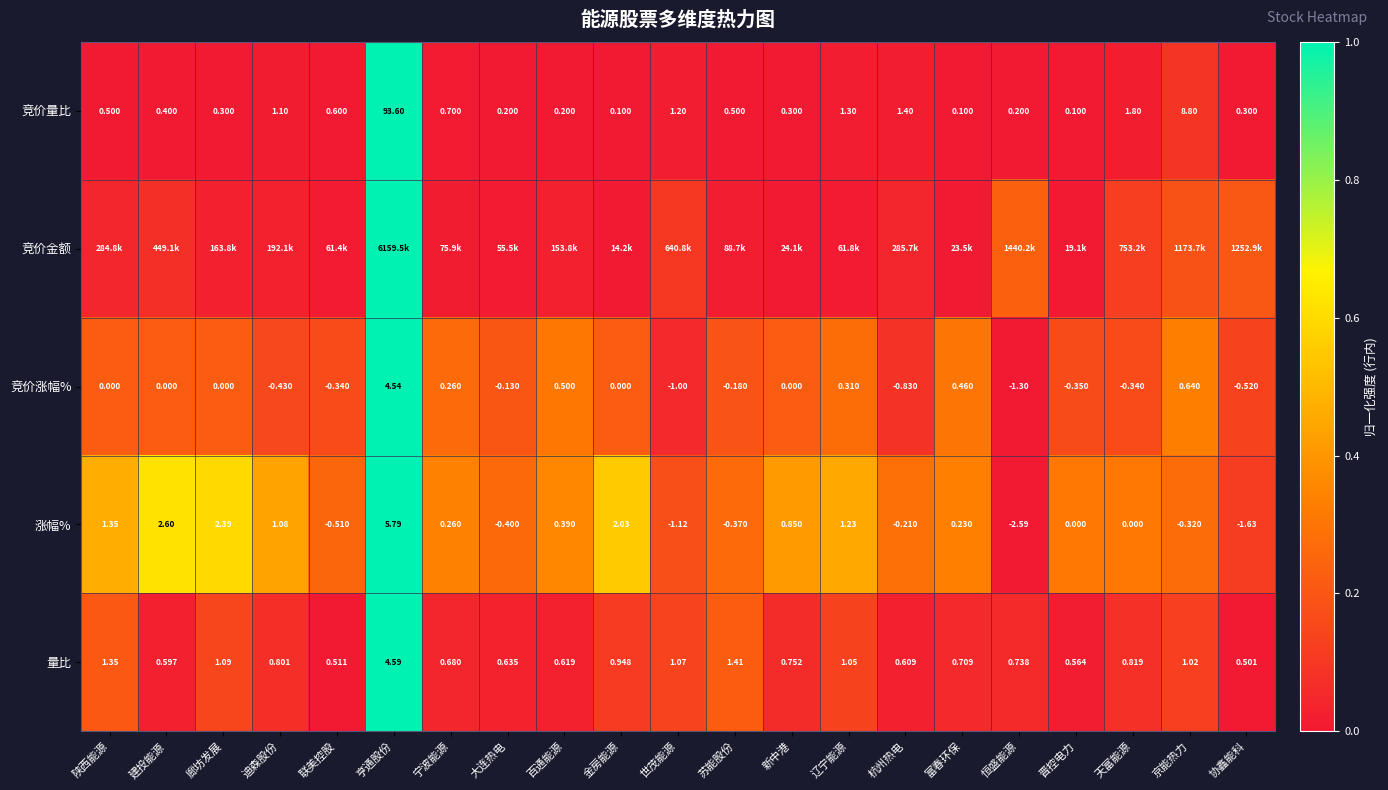

At which label does 量比 reach its minimum?

协鑫能科